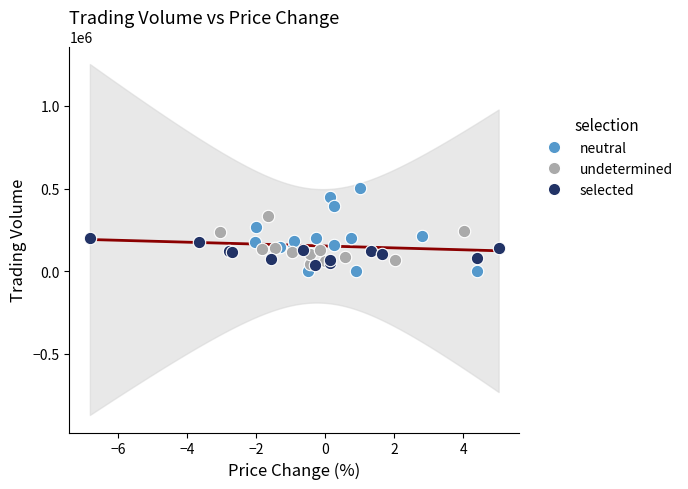

Which series has the largest Y range (max minus min)?

neutral